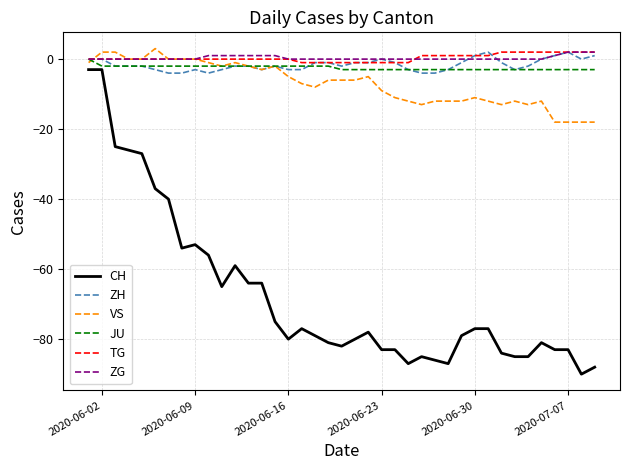

True or false: CH and ZH cross at least once.

False